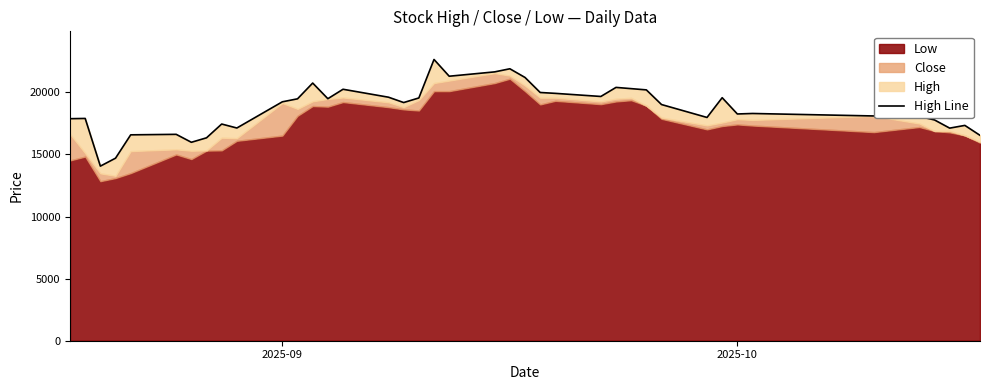

The value at 4 is 6244. True or false?

False